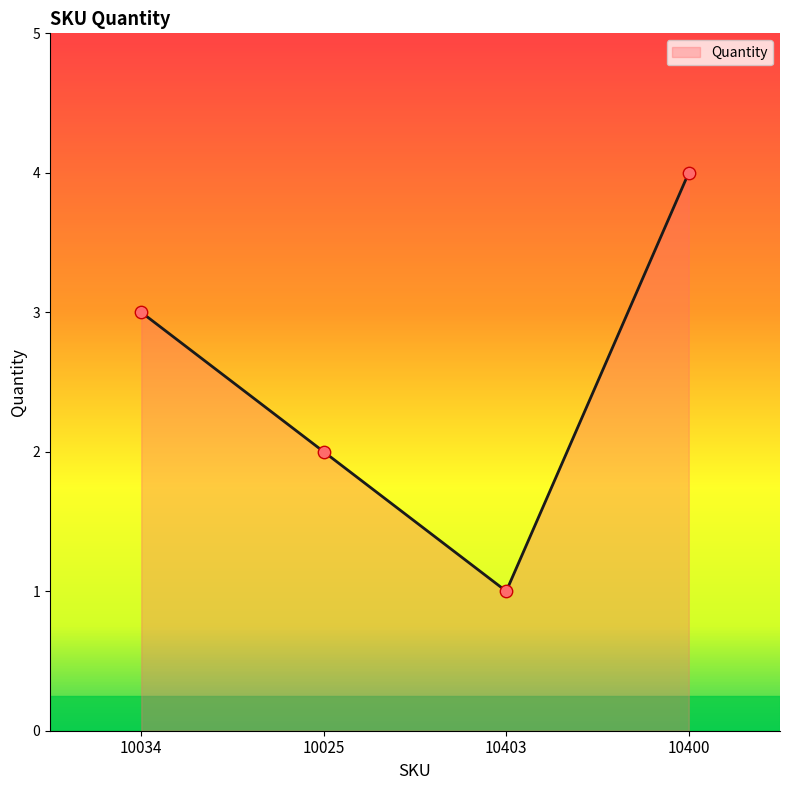

Which has a higher value, 10025 or 10403?

10025